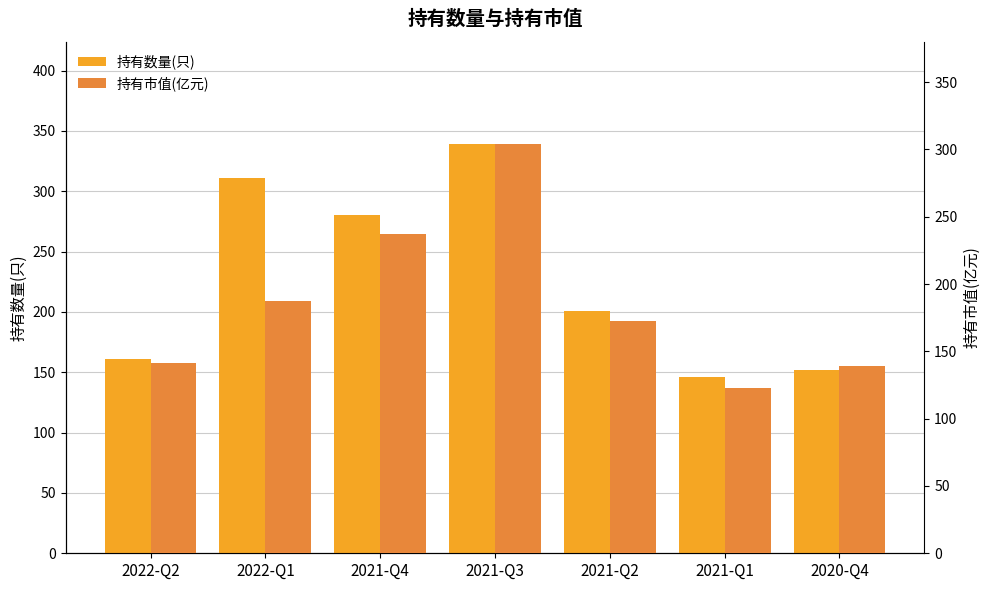

Which series has the largest total across all categories?

持有数量(只)